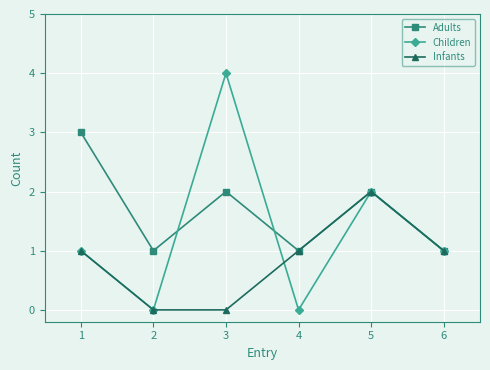

How many distinct data groups are displayed?

3